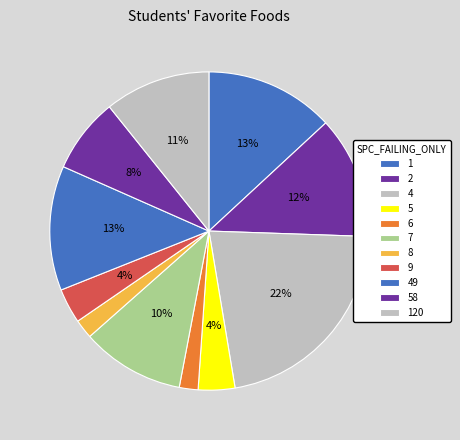

Count the number of slices in the pie.

11